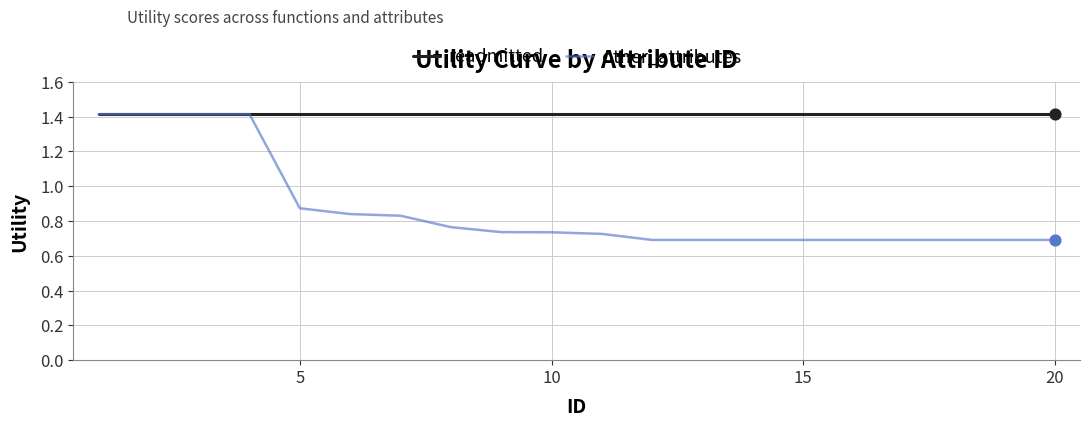

Which series has the largest total across all categories?

readmitted